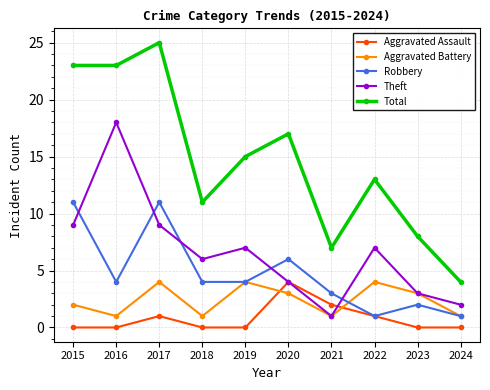

True or false: Aggravated Assault has a value of 1 at 2015.

False